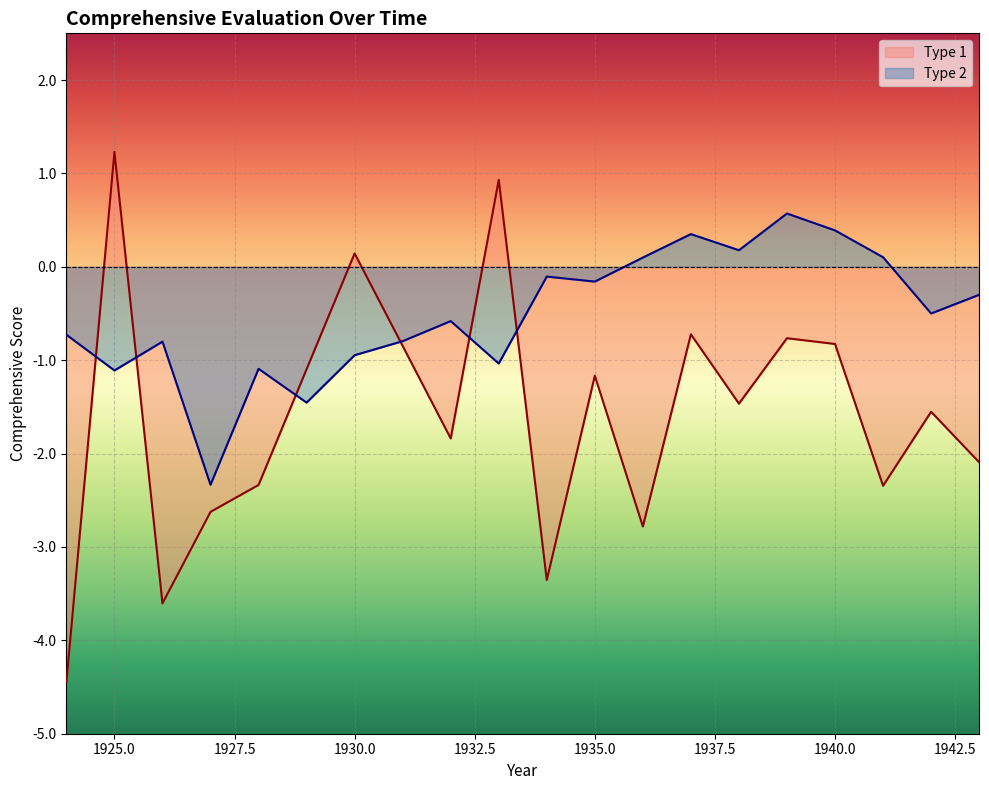

What is the approximate value of Type 2 at 1934?

-0.1